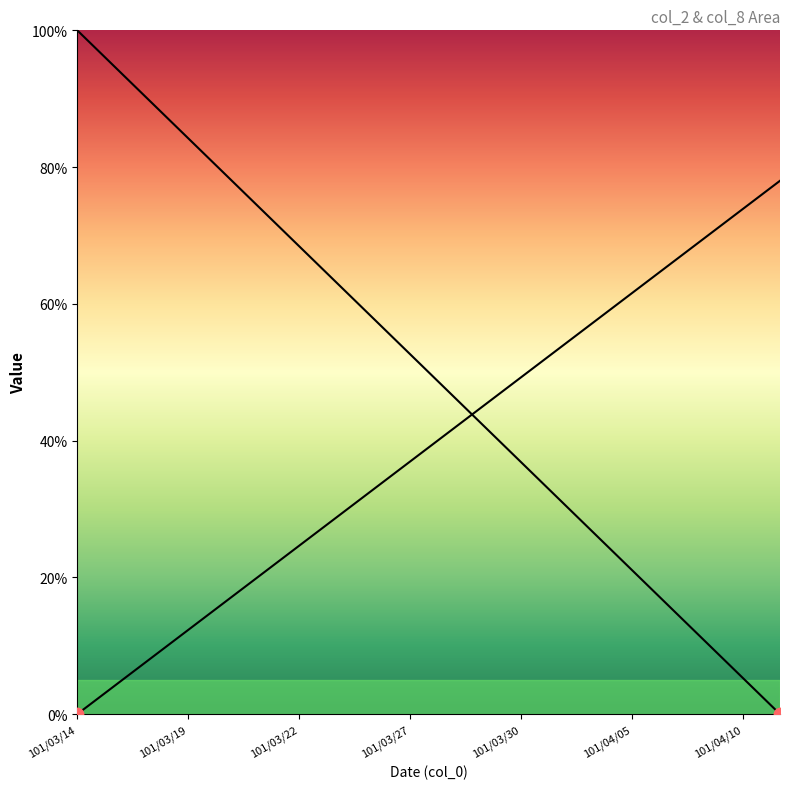

How many lines are shown in the chart?

2